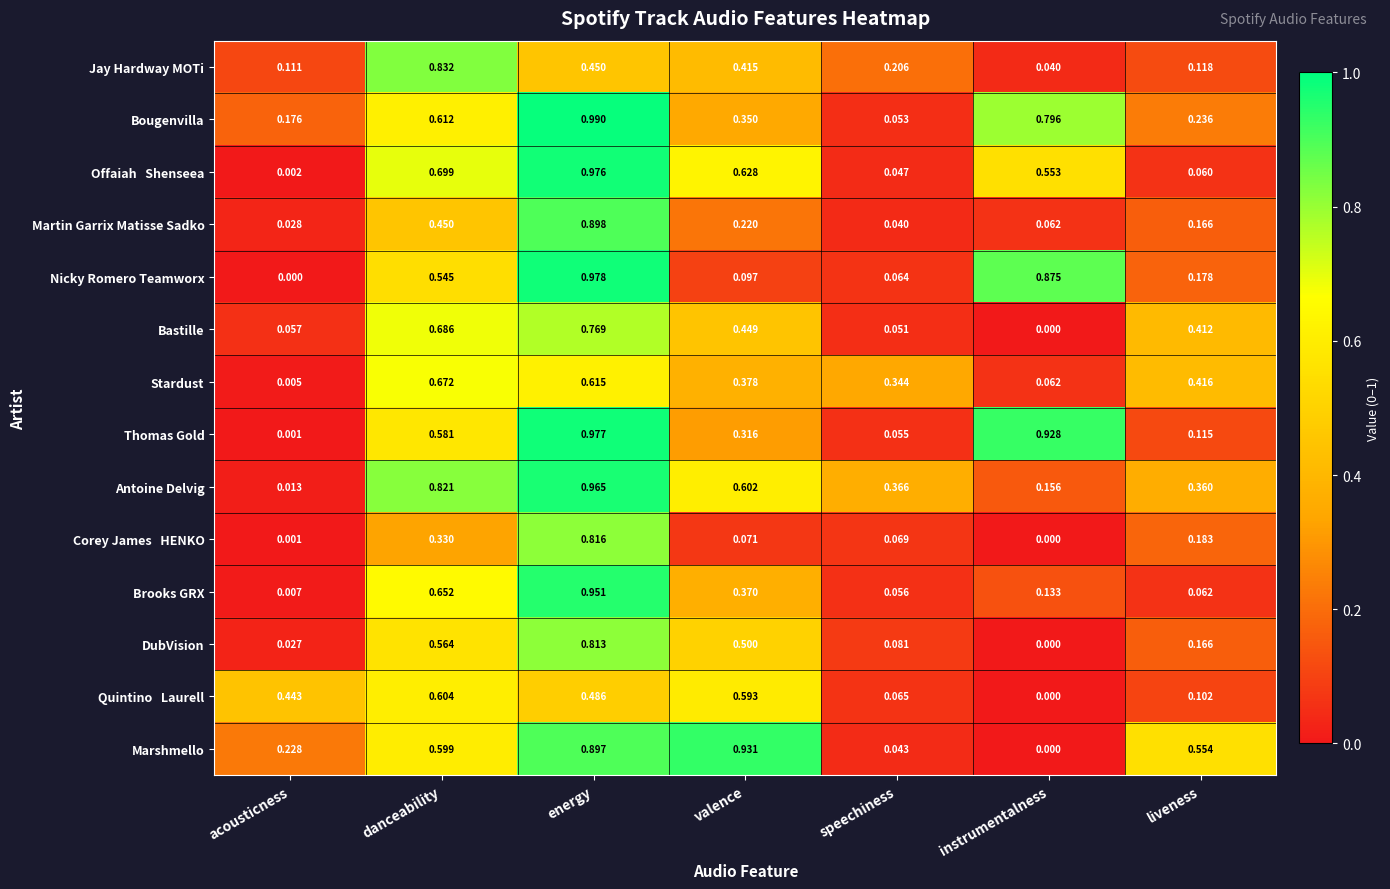

Which category has the highest value across all series?

energy